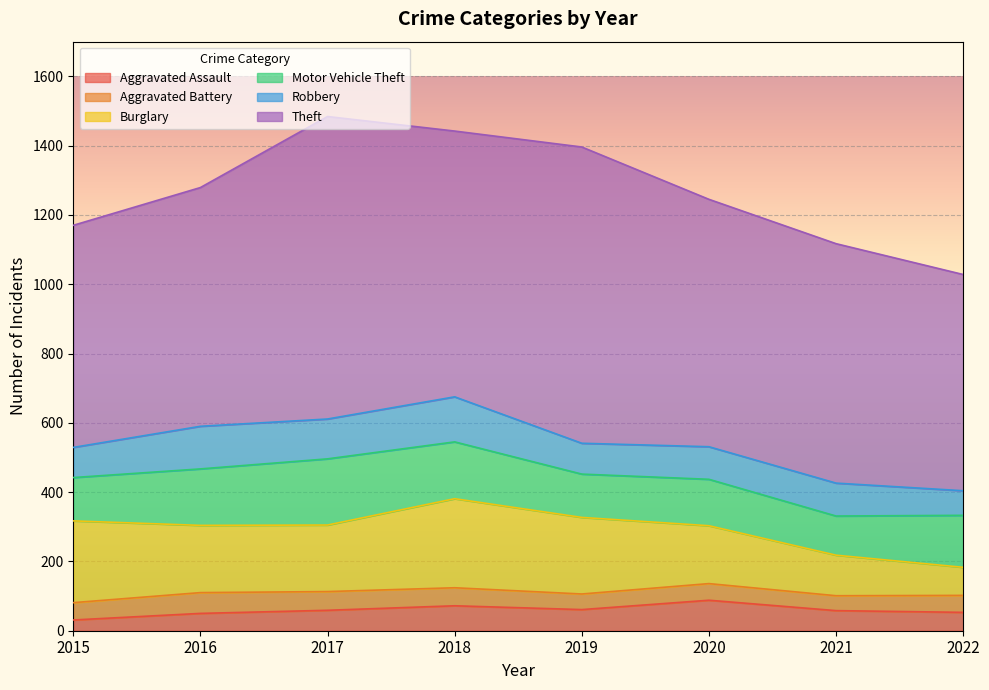

Which has a higher value, 2019 or 2015?

2019